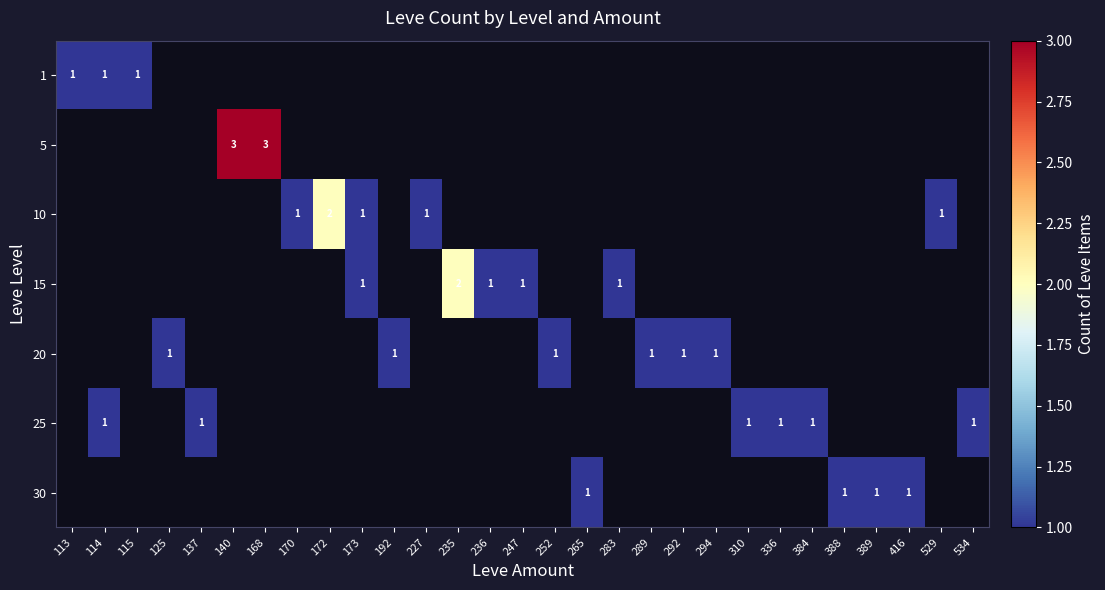

Is the value of 25 at 252 greater than the value of 20 at 247?

No